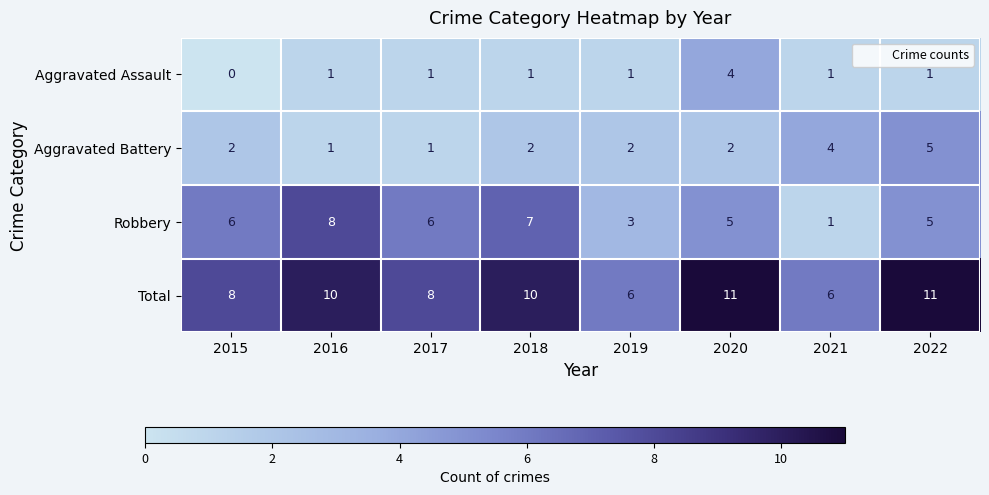

The Aggravated Assault series shows 2 at 2016. True or false?

False